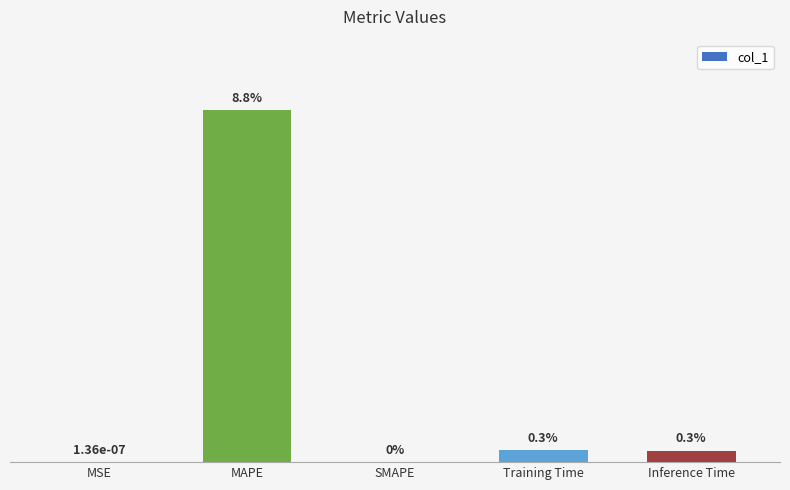

List the labels in order of value, largest first.

MAPE, Training Time, Inference Time, MSE, SMAPE